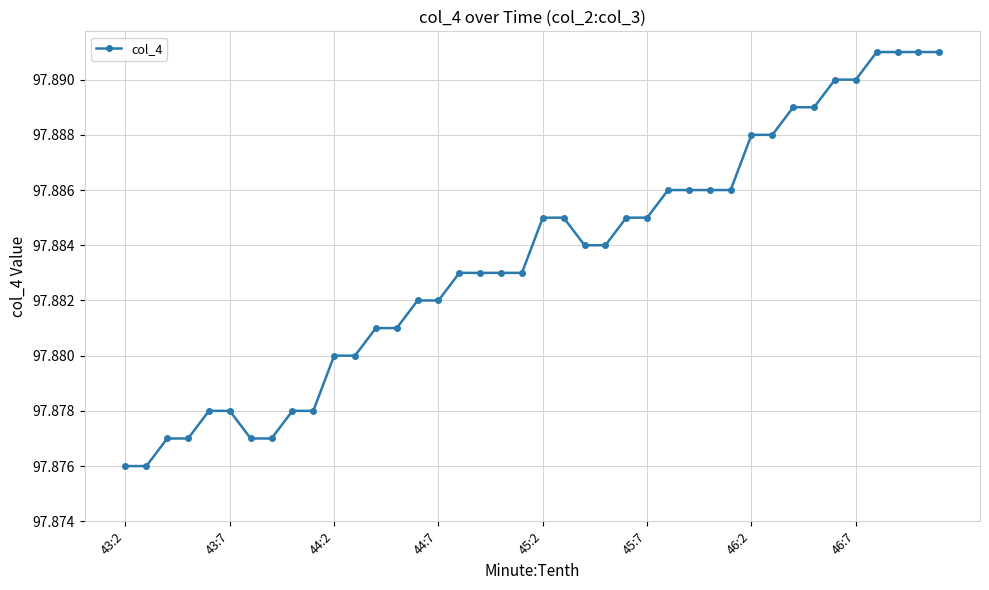

Does the chart display data point markers on the line(s)?

Yes